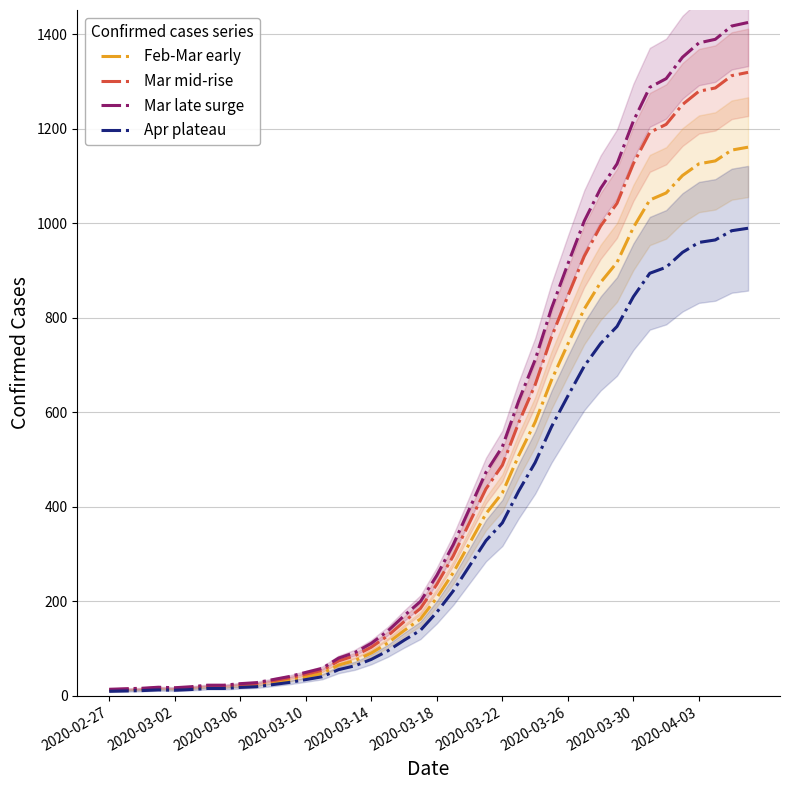

What is the minimum value for Feb-Mar early?

11.4